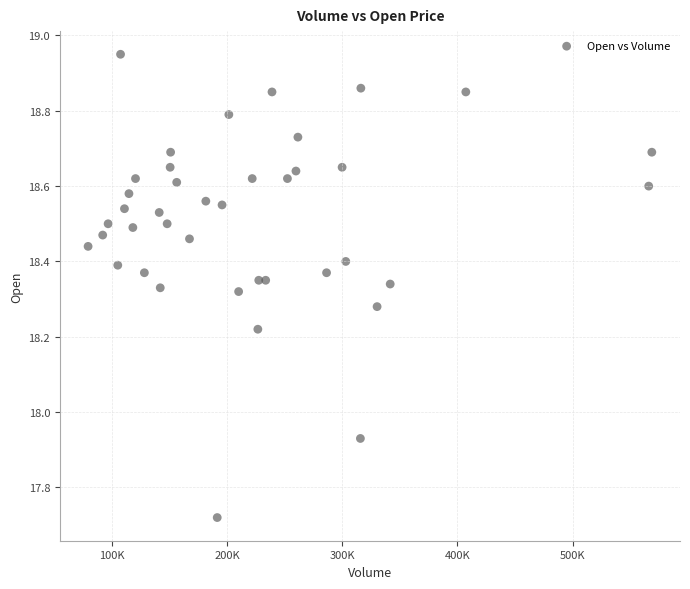

What is the range of Y values (max minus min)?

1.2